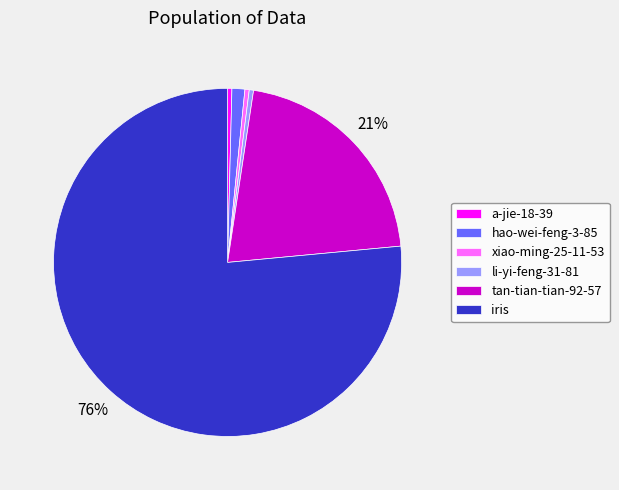

To the nearest percent, what portion does tan-tian-tian-92-57 represent?

21%